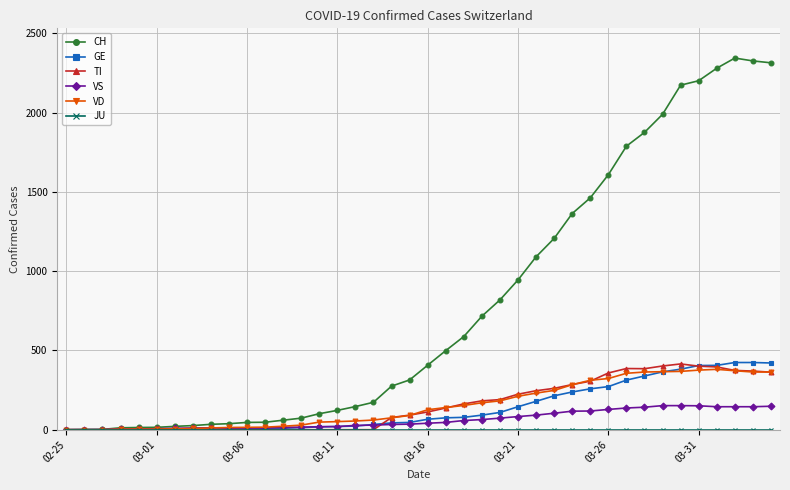

What is the difference between the second highest and minimum values in the GE series?

424